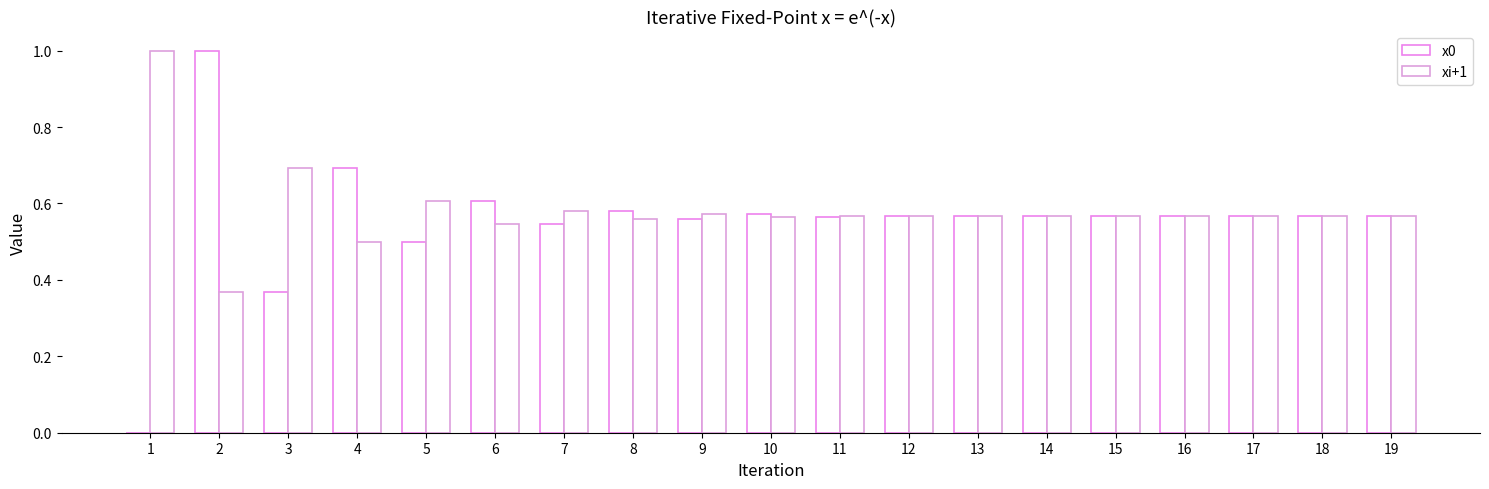

What is the value of the xi+1 bar at the 15th from the left?

0.6